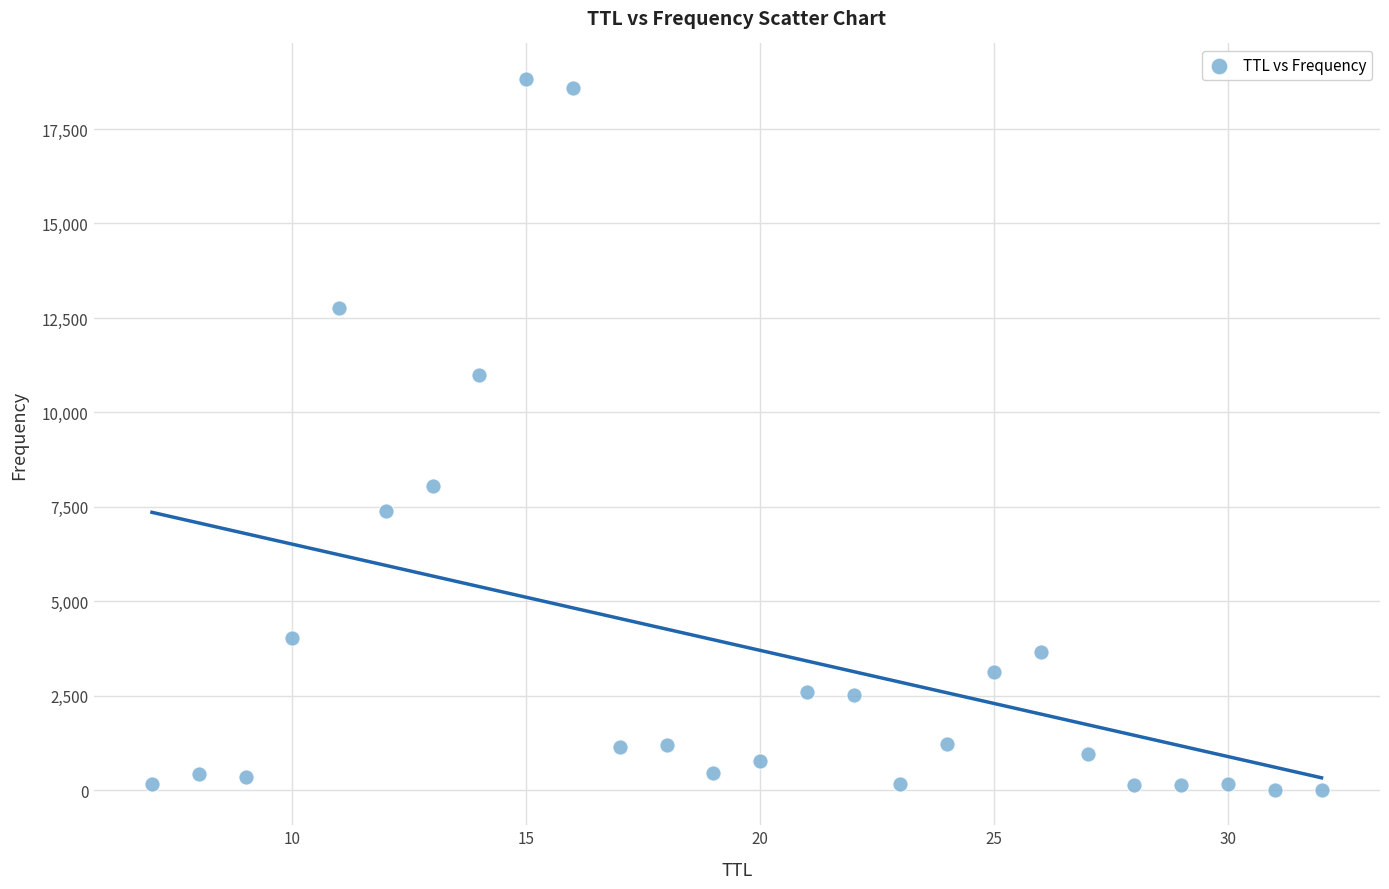

What is the range of Y values (max minus min)?

18804